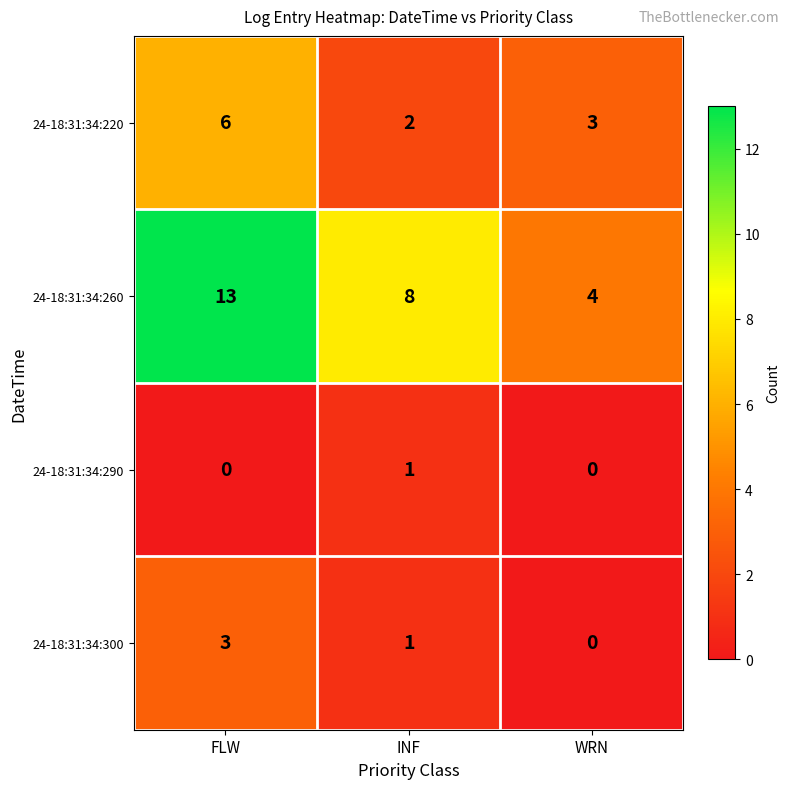

True or false: 24-18:31:34:290 has a value of 1 at INF.

True